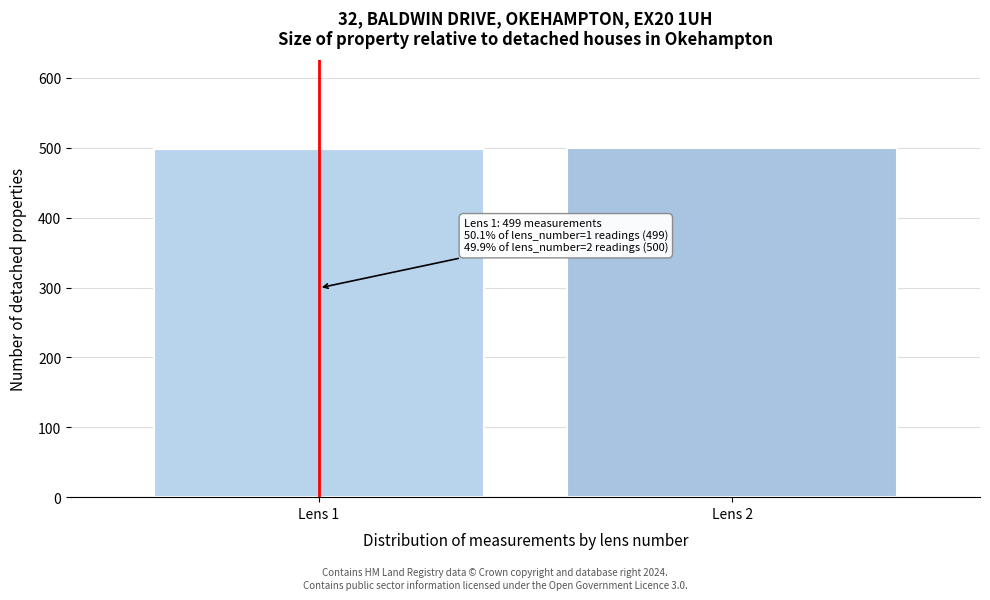

Is it true that the value at Lens 2 is 500?

True